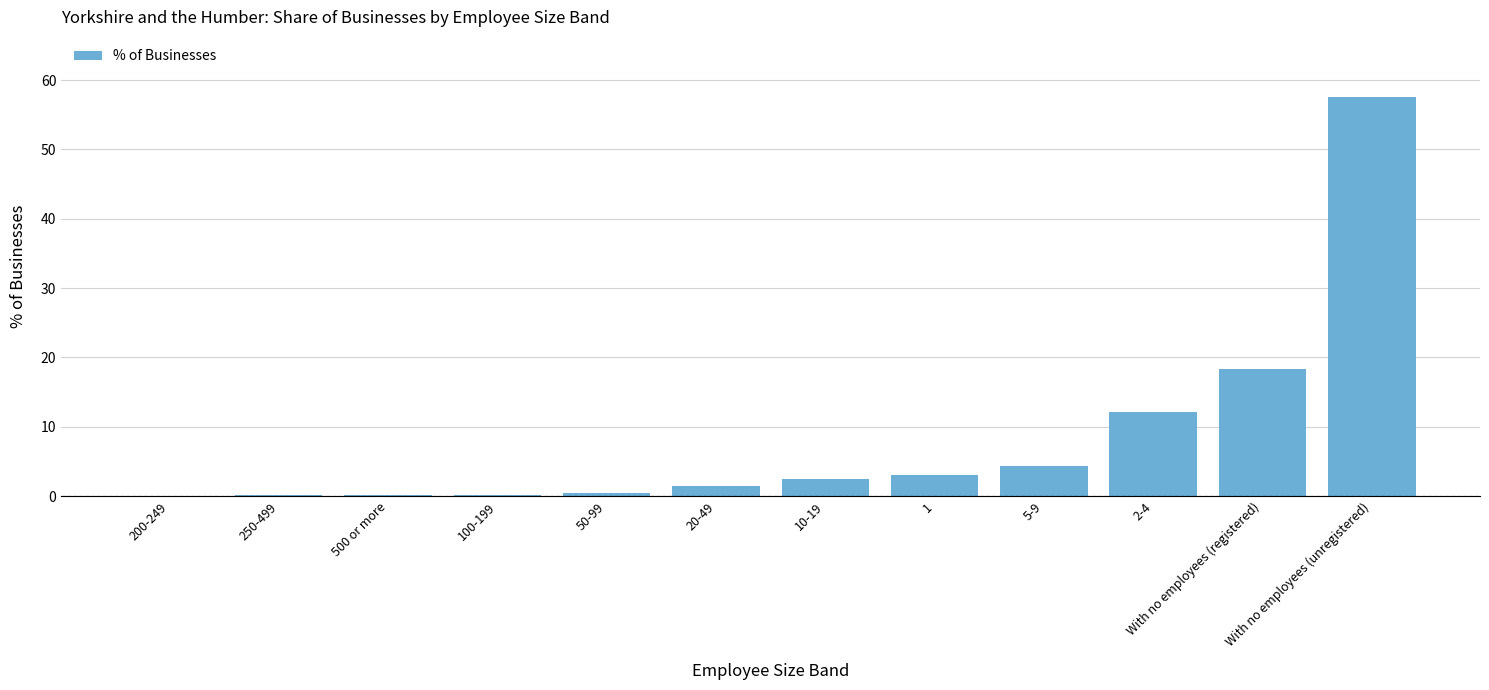

Is it true that the value at 500 or more is 0.1?

True